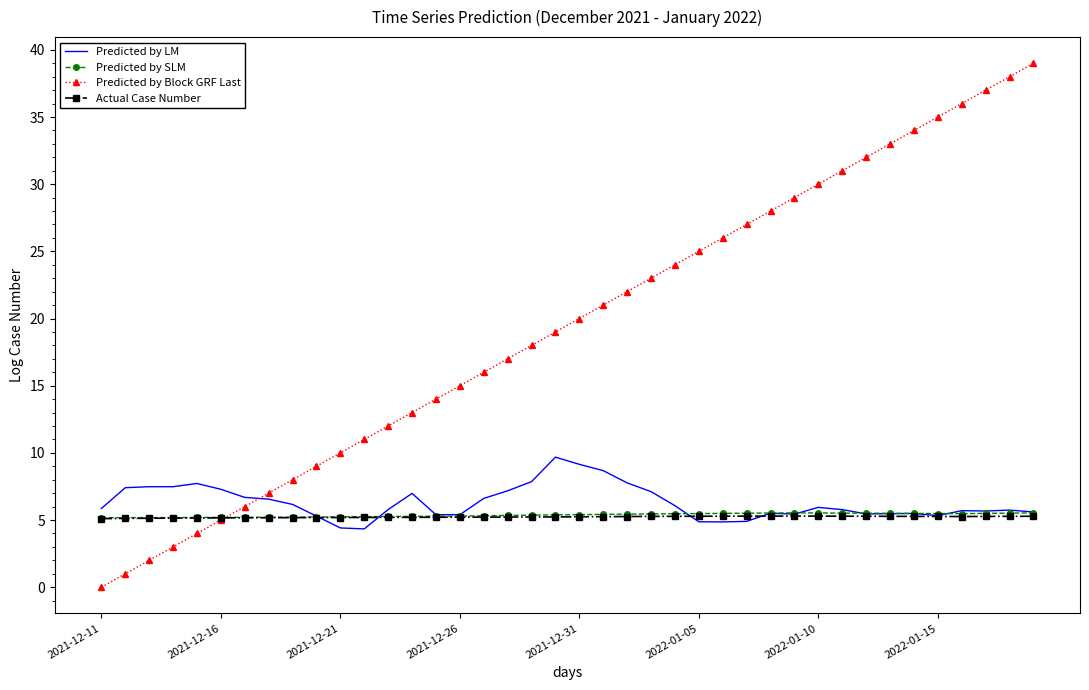

Which series has the largest total across all categories?

Predicted by Block GRF Last